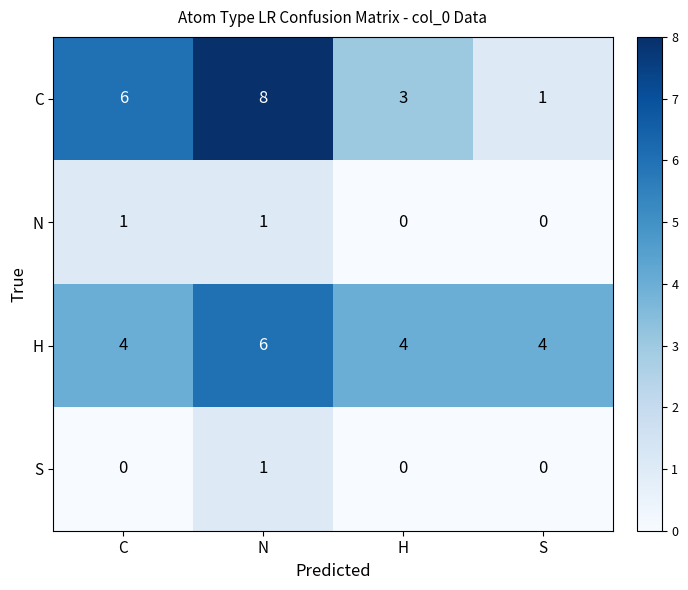

At which category is the sum across all series the highest?

N